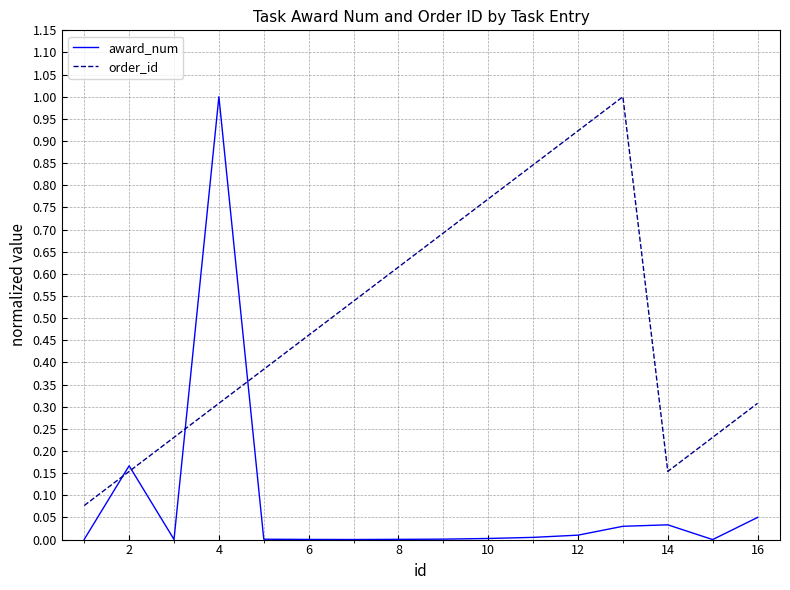

Which series has the largest total across all categories?

order_id